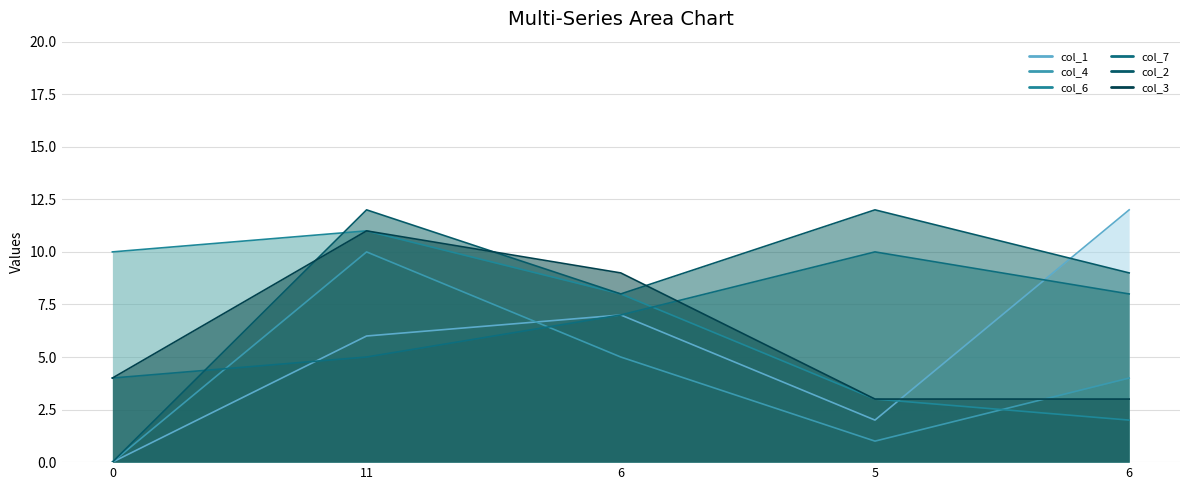

Is it true that col_2 equals -6 at 0?

False